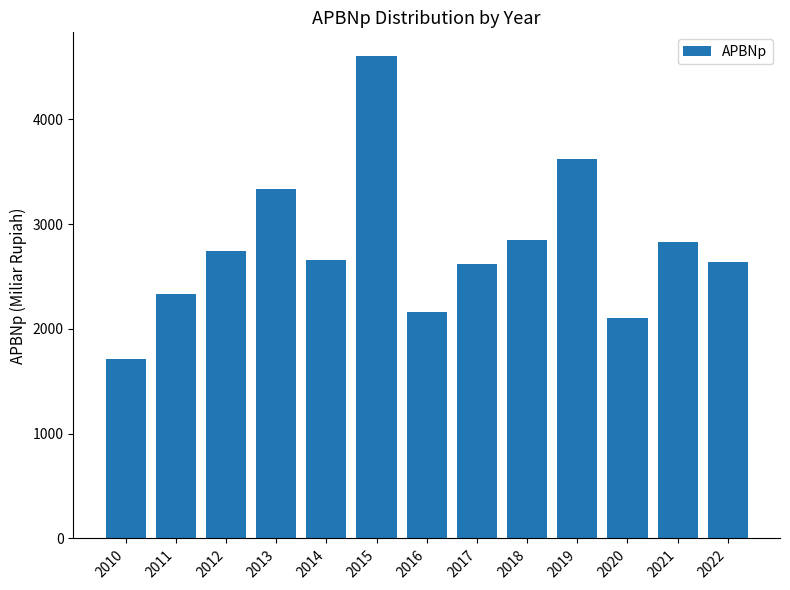

Count the number of data series in this chart.

1